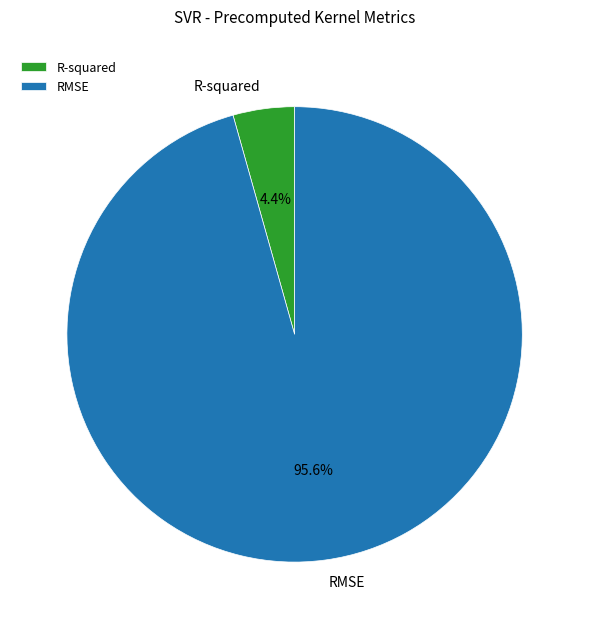

To the nearest percent, what is the difference between the RMSE and R-squared slice percentages?

91%